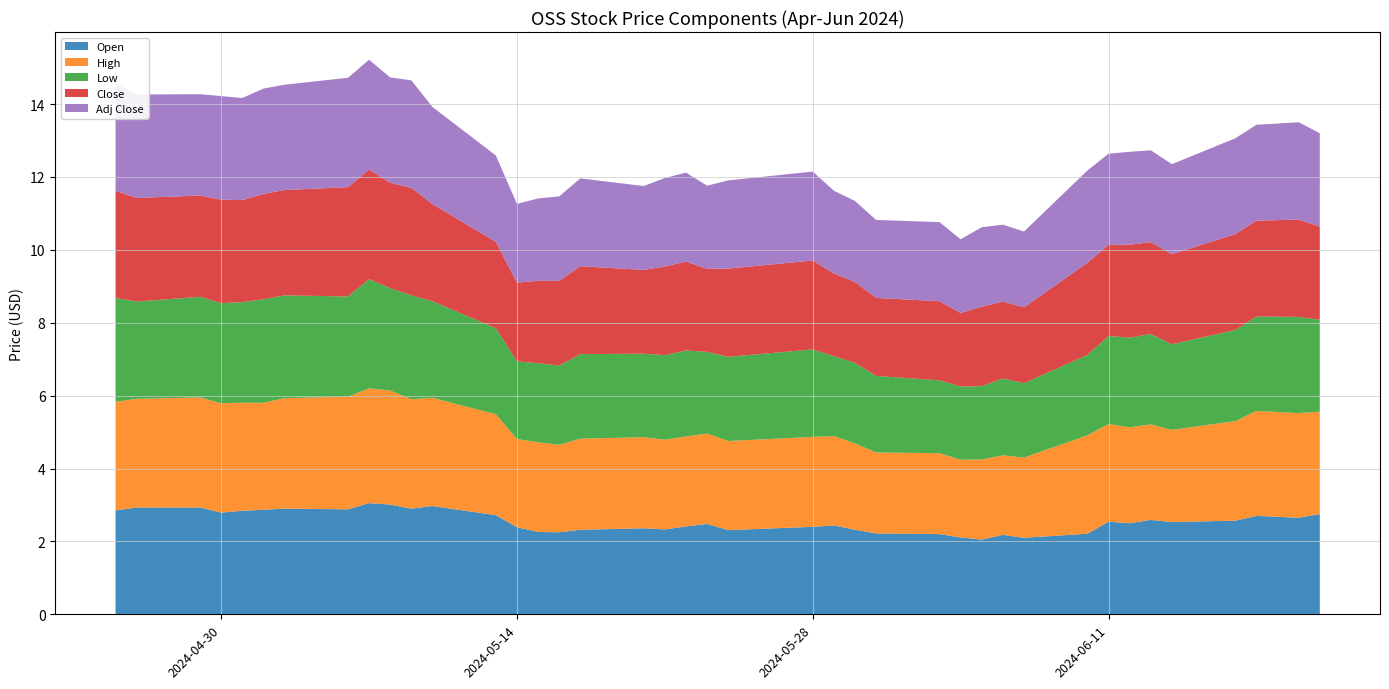

Reading right to left, list all the values displayed in this chart.

Open: 2.8	2.7	2.7	2.6	2.5	2.6	2.5	2.5	2.2	2.1	2.2	2.0	2.1	2.2	2.2	2.3	2.4	2.4	2.3	2.5	2.4	2.3	2.4	2.3	2.2	2.3	2.4	2.7	3.0	2.9	3.0	3.0	2.9	2.9	2.9	2.8	2.8	2.9	2.9	2.8
High: 2.8	2.9	2.9	2.7	2.5	2.6	2.6	2.7	2.7	2.2	2.2	2.2	2.1	2.2	2.2	2.4	2.5	2.5	2.4	2.5	2.5	2.5	2.5	2.5	2.4	2.5	2.4	2.8	3.0	3.0	3.1	3.2	3.1	3.0	2.9	3.0	3.0	3.0	3.0	3.0
Low: 2.5	2.6	2.6	2.5	2.3	2.5	2.5	2.4	2.2	2.0	2.1	2.0	2.0	2.0	2.1	2.2	2.2	2.4	2.3	2.2	2.4	2.3	2.3	2.3	2.2	2.2	2.1	2.4	2.7	2.8	2.8	3.0	2.8	2.8	2.8	2.8	2.7	2.8	2.7	2.8
Close: 2.6	2.7	2.6	2.6	2.5	2.5	2.5	2.5	2.5	2.1	2.1	2.2	2.0	2.2	2.1	2.2	2.3	2.4	2.4	2.3	2.4	2.4	2.3	2.4	2.3	2.3	2.2	2.4	2.7	3.0	2.9	3.0	3.0	2.9	2.9	2.8	2.8	2.8	2.8	2.9
Adj Close: 2.6	2.7	2.6	2.6	2.5	2.5	2.5	2.5	2.5	2.1	2.1	2.2	2.0	2.2	2.1	2.2	2.3	2.4	2.4	2.3	2.4	2.4	2.3	2.4	2.3	2.3	2.2	2.4	2.7	3.0	2.9	3.0	3.0	2.9	2.9	2.8	2.8	2.8	2.8	2.9